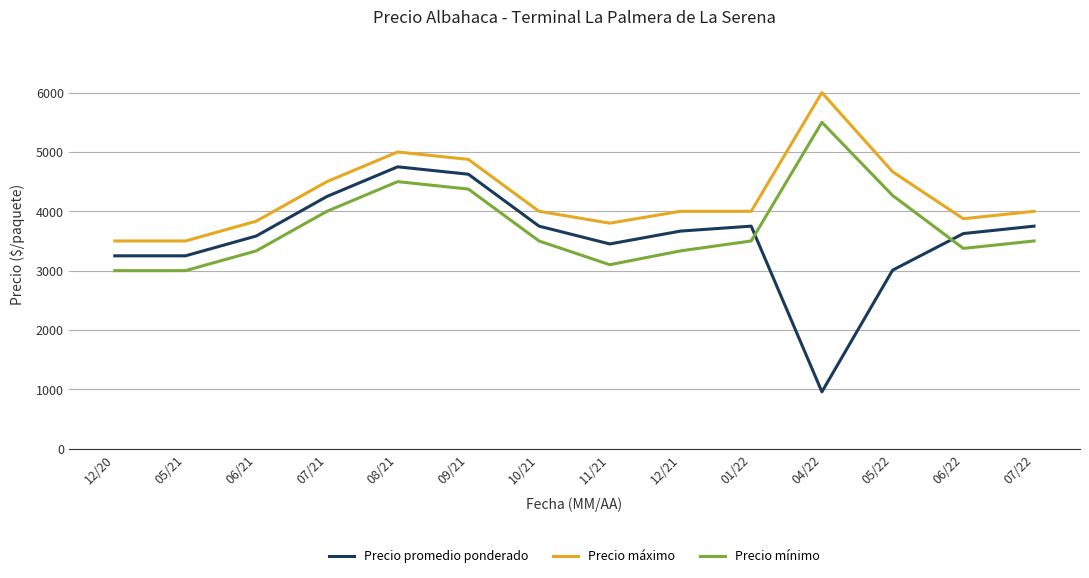

Reading left to right, what are all the values shown in this chart?

Precio promedio ponderado: 3250.0	3250.0	3583.3	4250.0	4750.0	4625.0	3750.0	3450.0	3666.7	3750.0	958.0	3008.3	3625.0	3750.0
Precio máximo: 3500.0	3500.0	3833.3	4500.0	5000.0	4875.0	4000.0	3800.0	4000.0	4000.0	6000.0	4666.7	3875.0	4000.0
Precio mínimo: 3000.0	3000.0	3333.3	4000.0	4500.0	4375.0	3500.0	3100.0	3333.3	3500.0	5500.0	4266.7	3375.0	3500.0